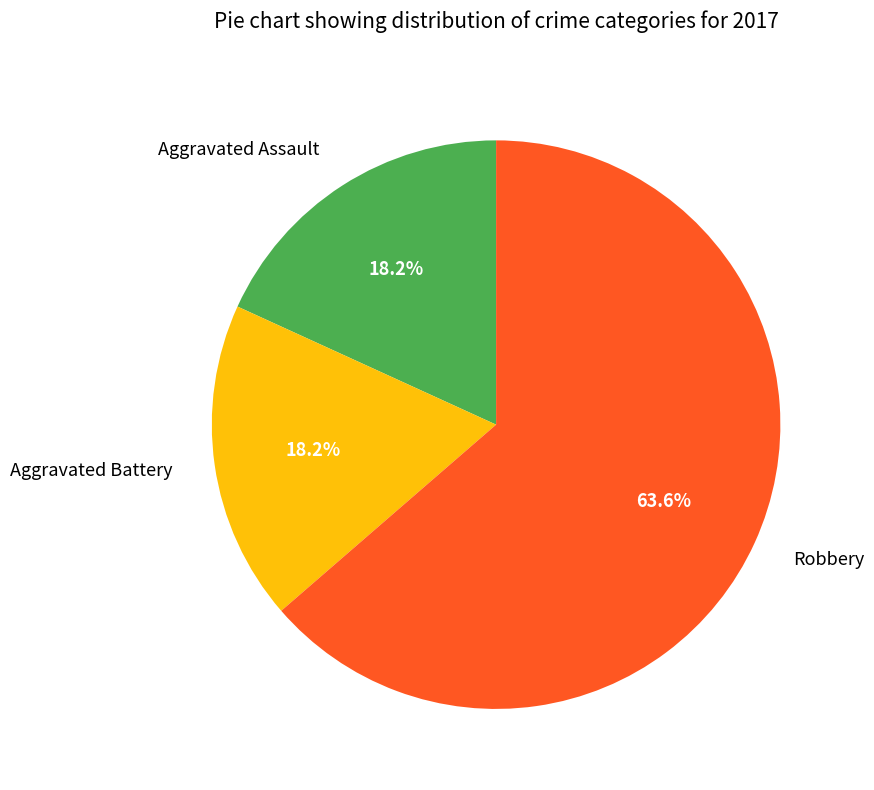

What is the largest slice in the pie chart?

Robbery